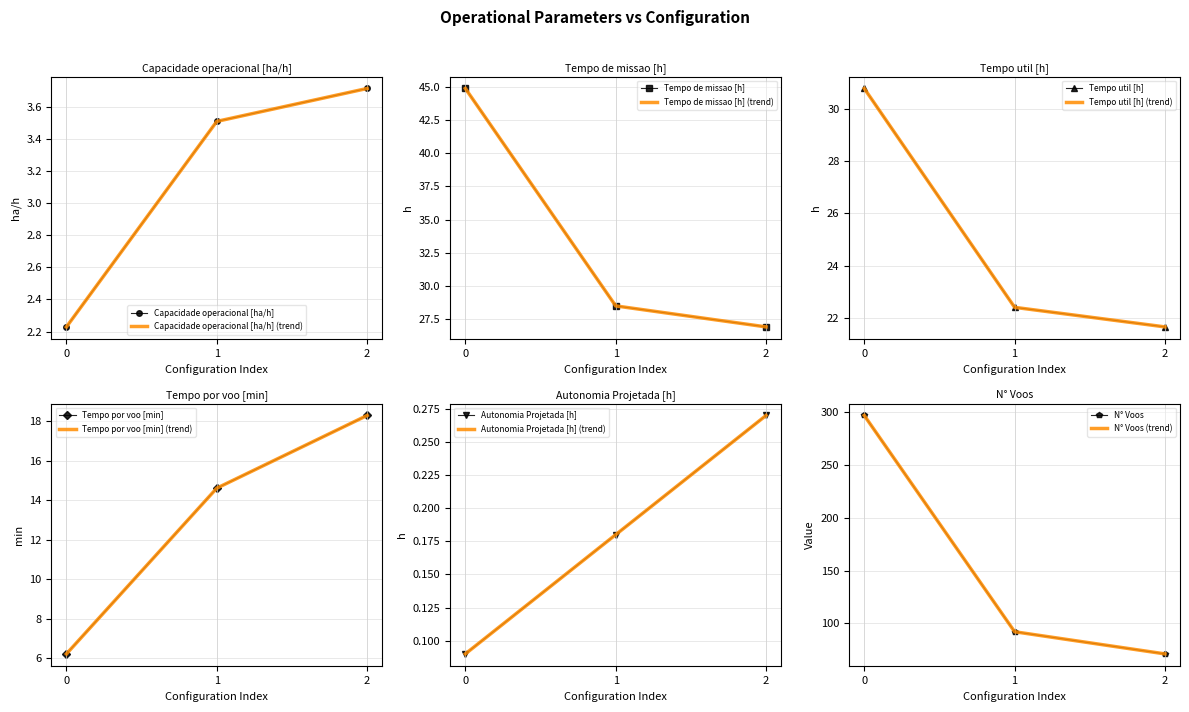

What are all the series names shown in the legend?

Capacidade operacional [ha/h], Tempo de missao [h], Tempo util [h], Tempo por voo [min], Autonomia Projetada [h], N° Voos